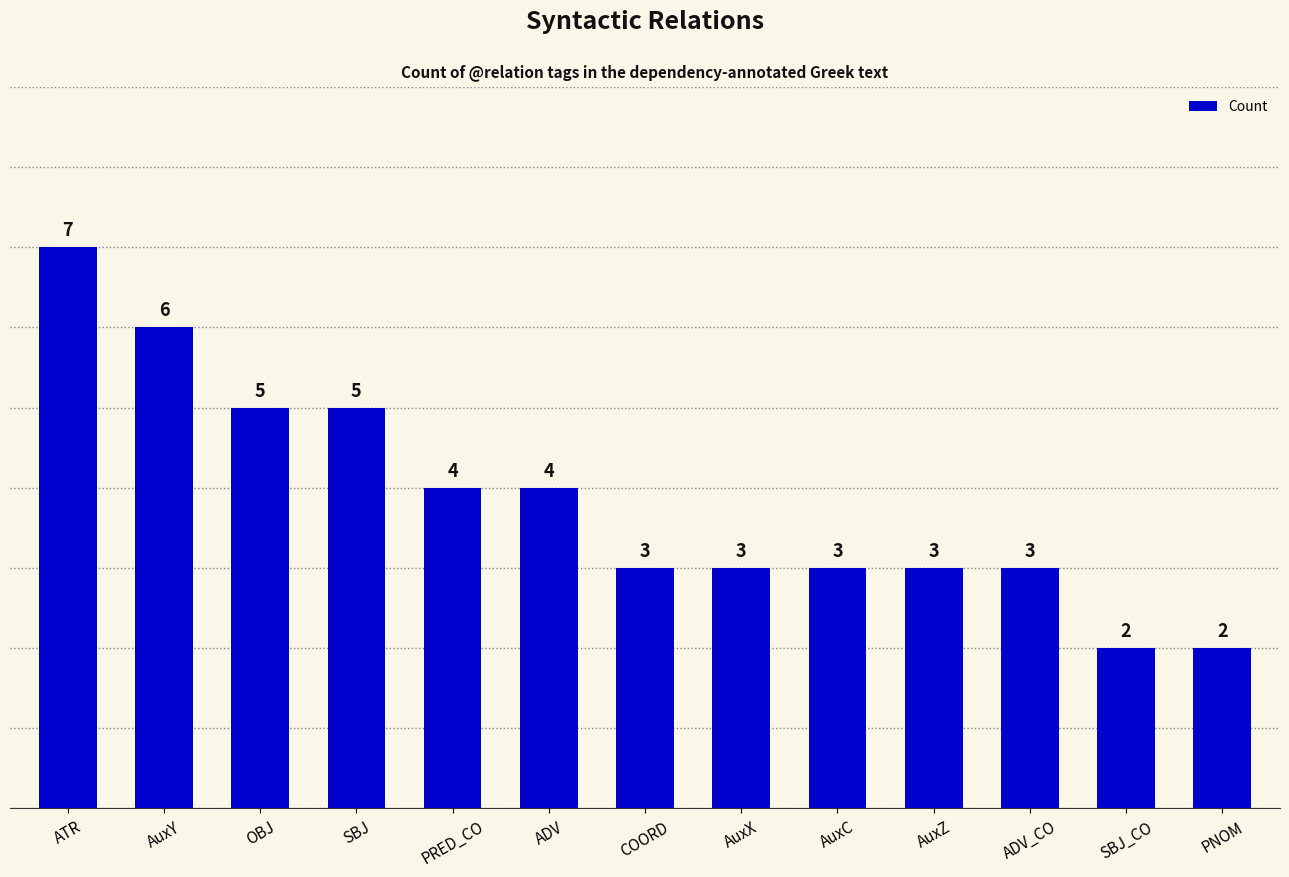

What is the difference between the maximum and minimum values?

5